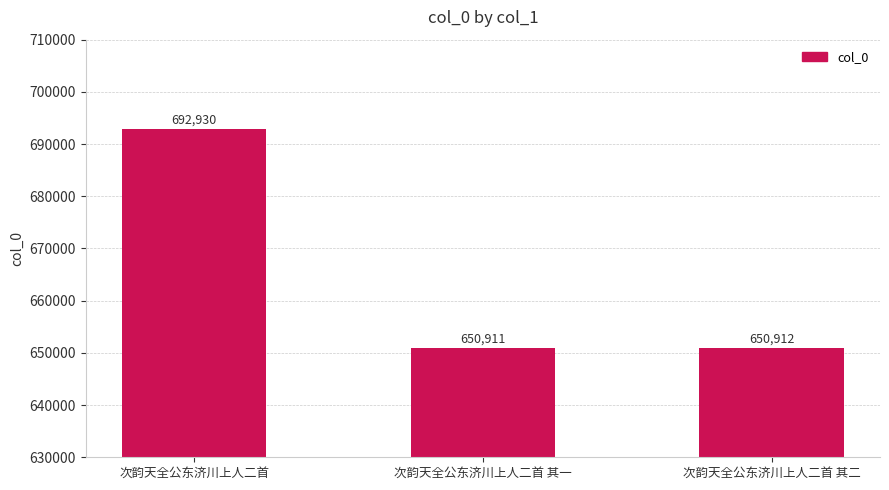

How many bars are there in total?

3